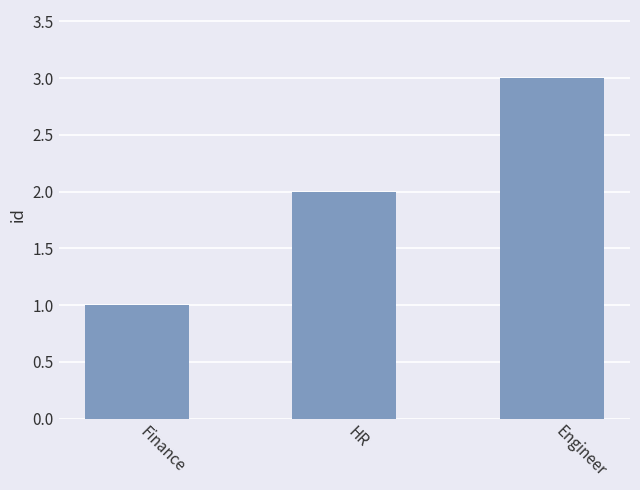

At which category does the chart reach its minimum across all series?

Finance